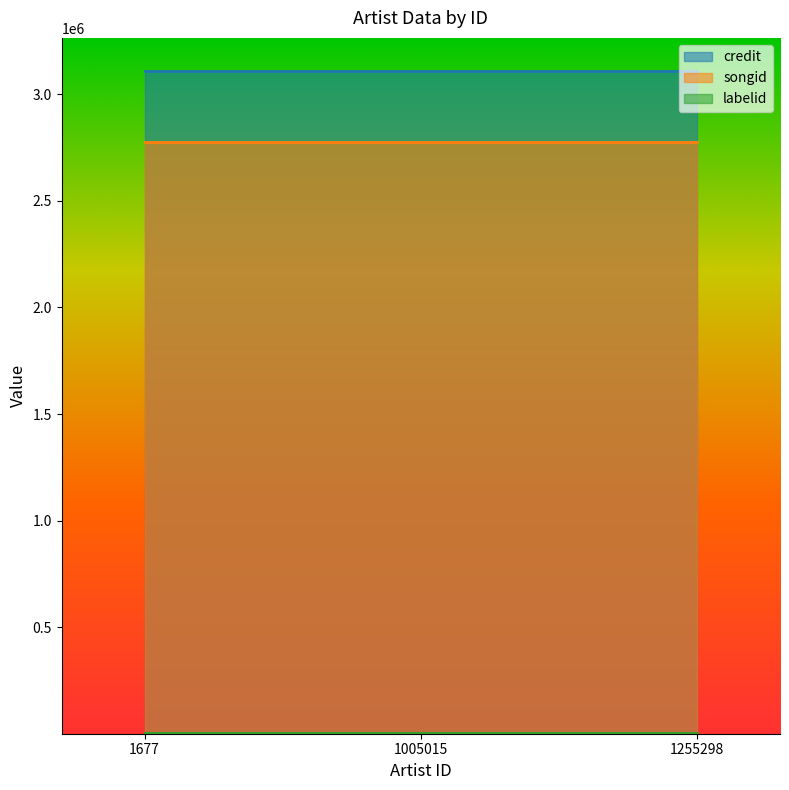

What is the sum of the credit values at 1005015 and 1677?

6219118